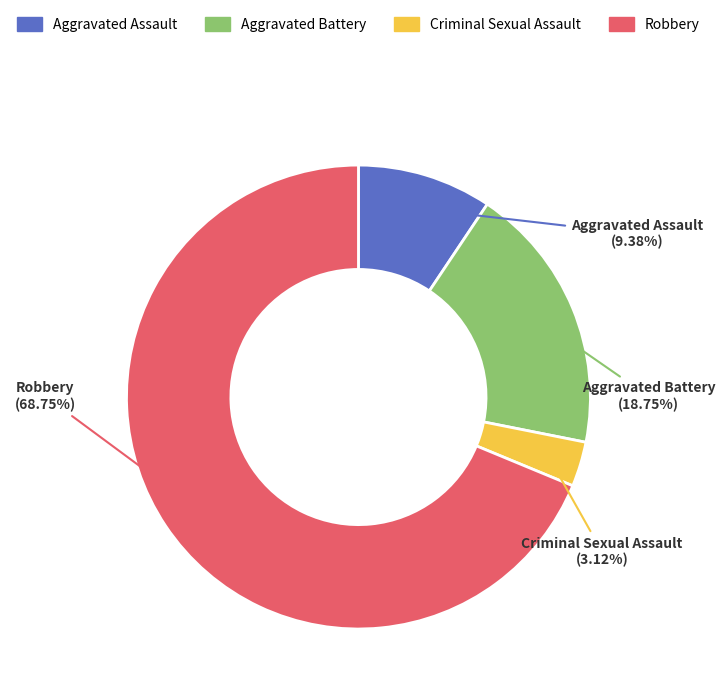

Count the number of slices in the pie.

4